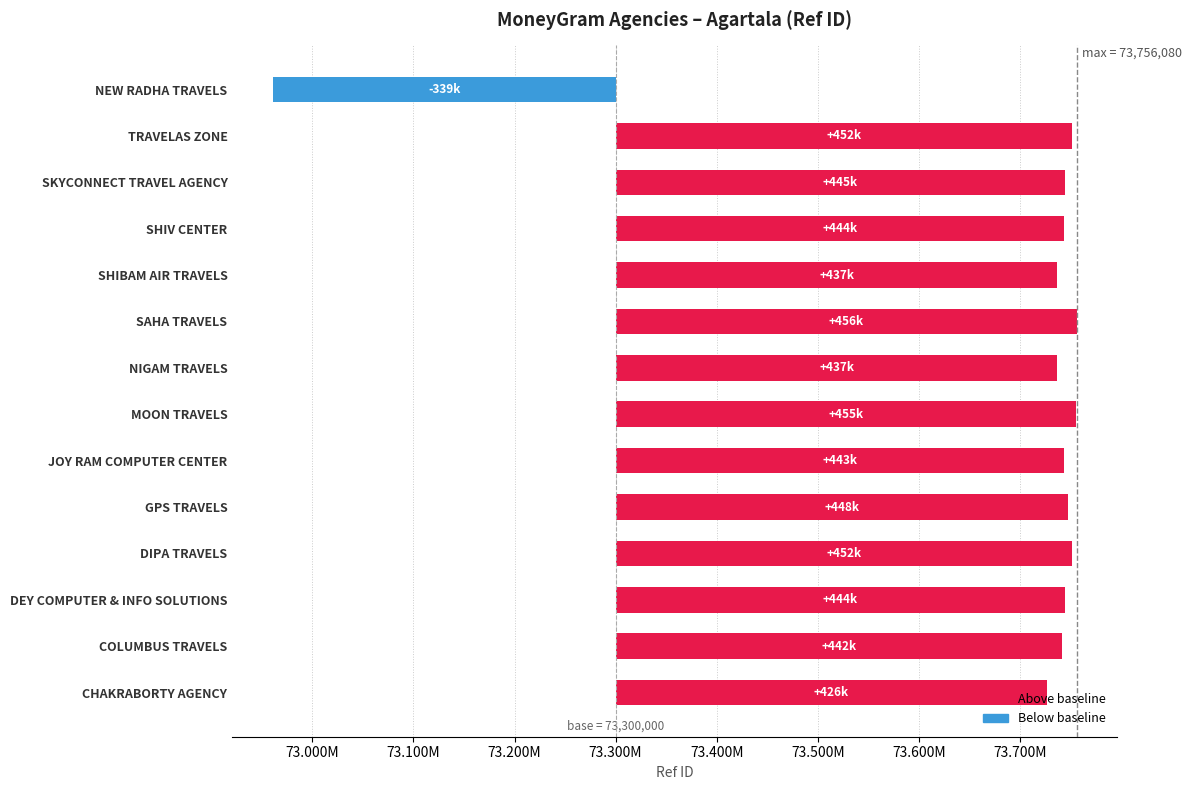

Reading left to right, transcribe all the data shown in this chart.

426256	441684	444487	451645	447617	443446	455191	436987	456080	436945	443802	444937	451687	-339288